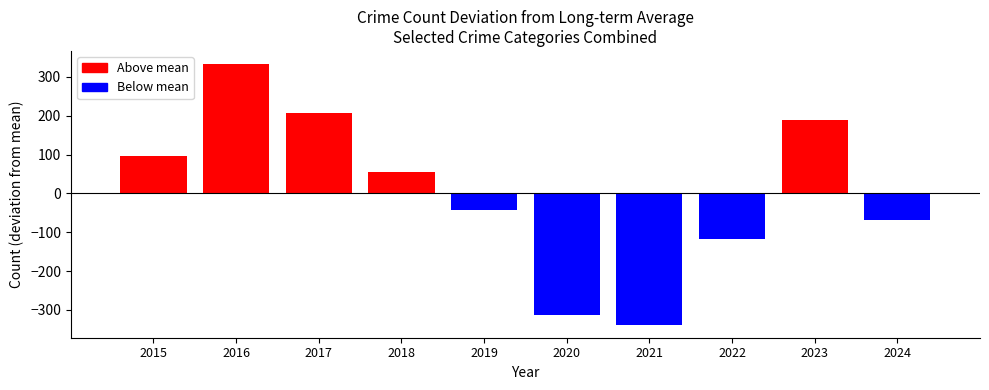

True or false: Arson has a value of 22 at 2023.

False